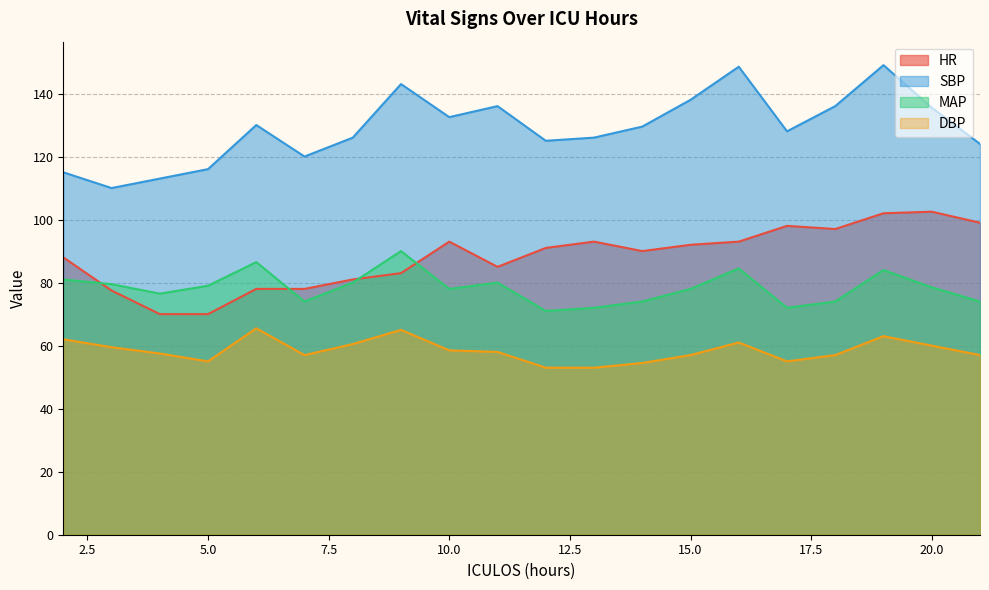

At which category does the chart reach its minimum across all series?

12